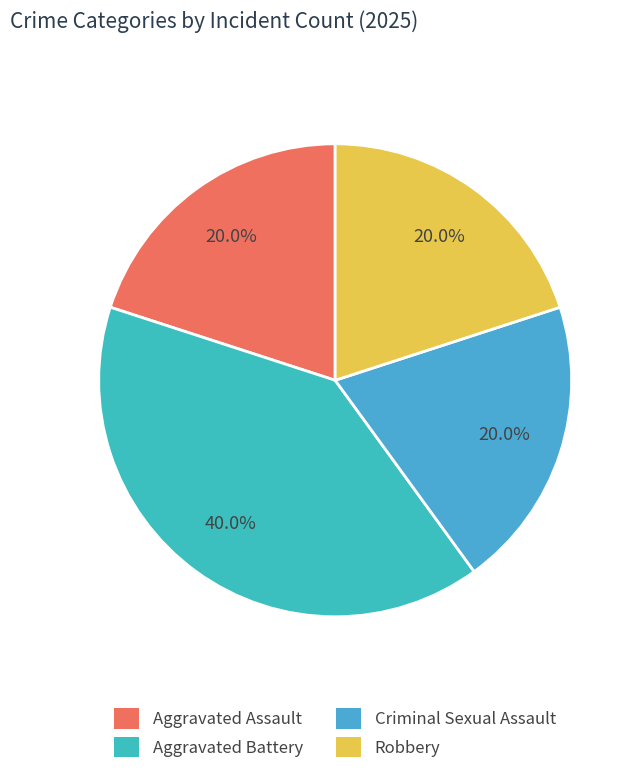

Does any single category account for the majority?

No